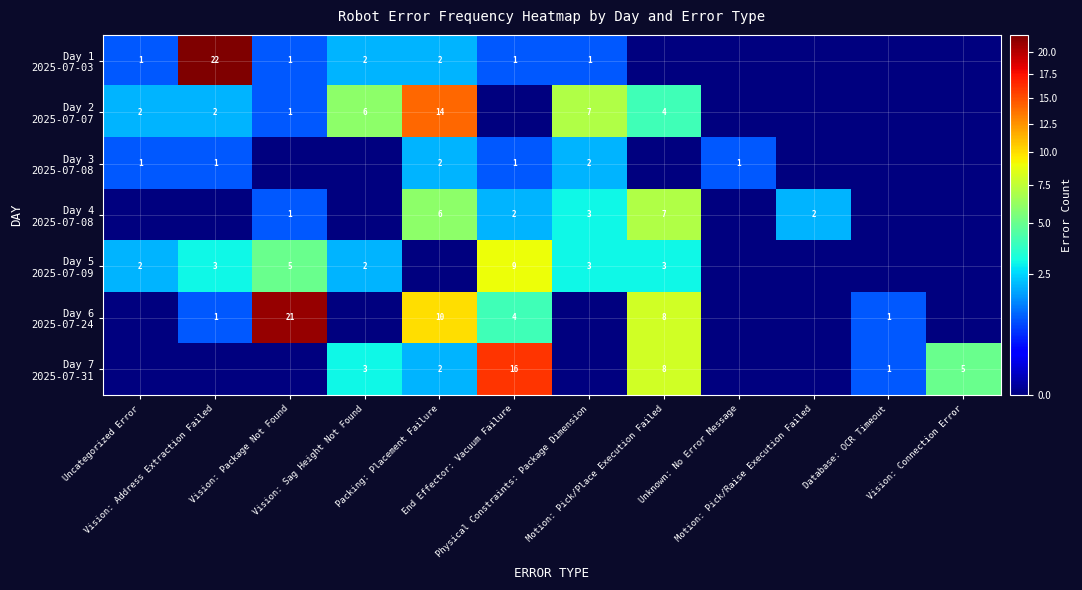

At Motion: Pick/Raise Execution Failed, list the series in order from smallest to largest.

Day 1 2025-07-03, Day 2 2025-07-07, Day 3 2025-07-08, Day 5 2025-07-09, Day 6 2025-07-24, Day 7 2025-07-31, Day 4 2025-07-08